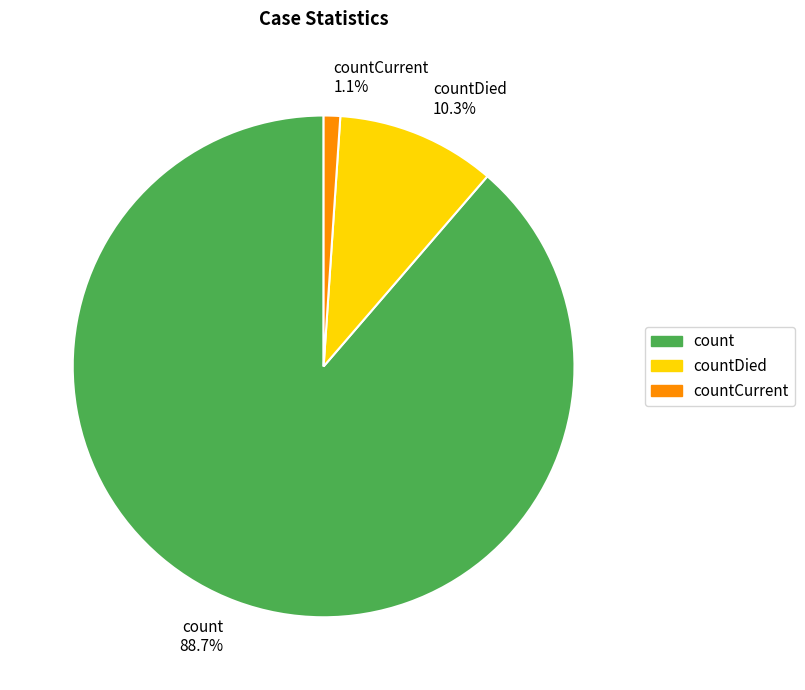

Approximately how many times larger is the value at count 88.7% compared to countDied 10.3%?

8.6